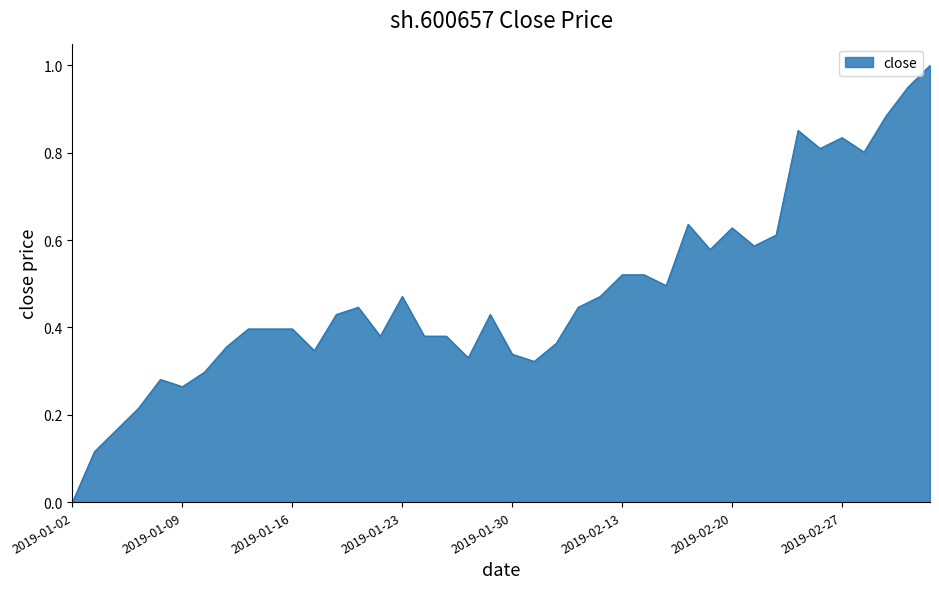

Reading left to right, list all the values displayed in this chart.

0.0	0.1	0.2	0.2	0.3	0.3	0.3	0.4	0.4	0.4	0.4	0.3	0.4	0.4	0.4	0.5	0.4	0.4	0.3	0.4	0.3	0.3	0.4	0.4	0.5	0.5	0.5	0.5	0.6	0.6	0.6	0.6	0.6	0.9	0.8	0.8	0.8	0.9	1.0	1.0